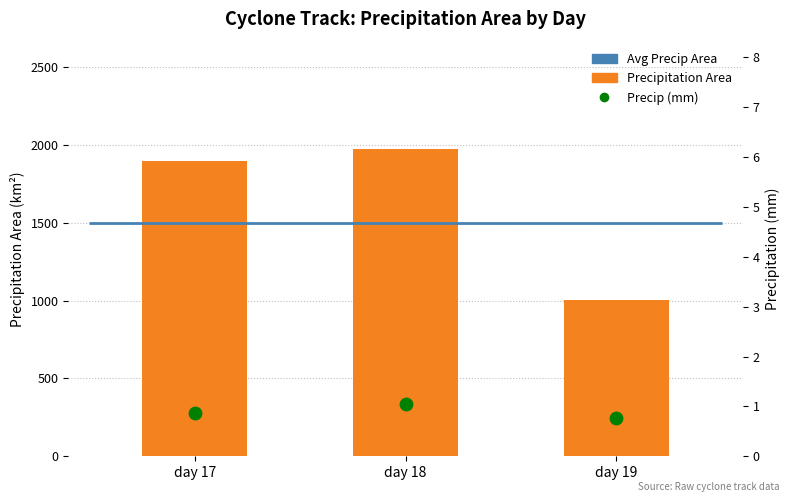

What is the ratio of the value at day 17 to the value at day 18?

1.0